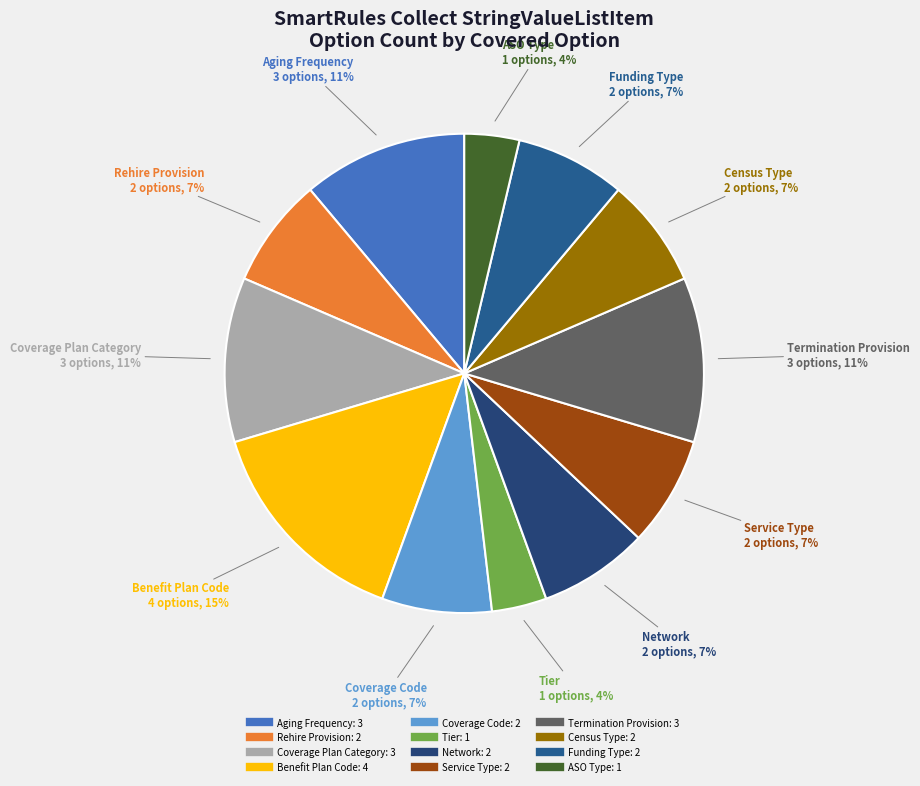

Which category has the biggest portion of the pie?

Benefit Plan Code